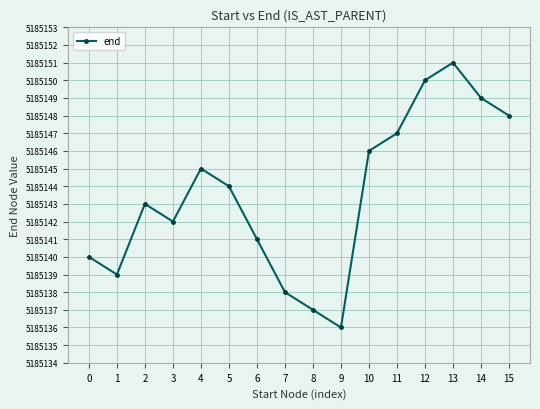

List the labels in order of value, smallest first.

9, 8, 7, 1, 0, 6, 3, 2, 5, 4, 10, 11, 15, 14, 12, 13